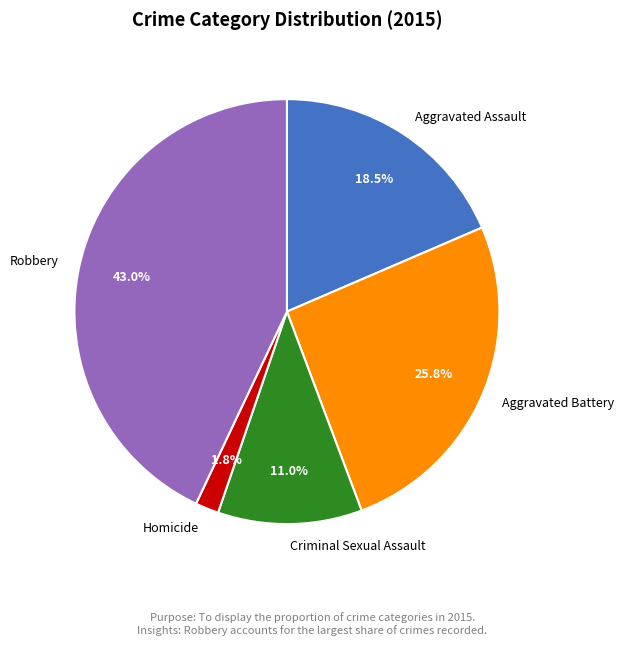

To the nearest percent, what percentage of the pie is Criminal Sexual Assault?

11%